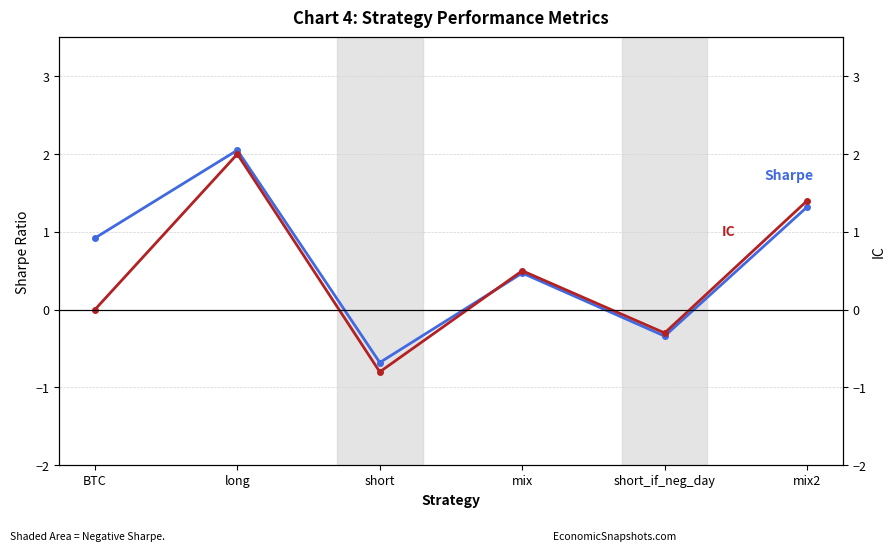

What position from the right is BTC?

6